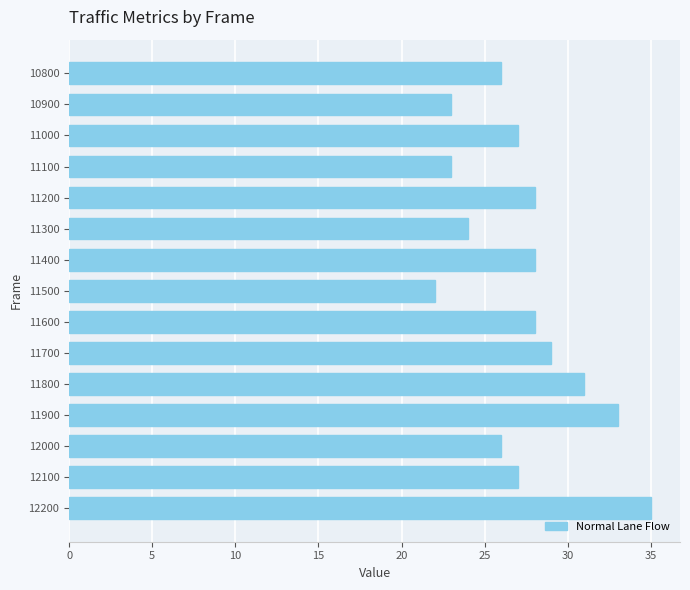

What is the approximate value at 12000, to the nearest 5?

25